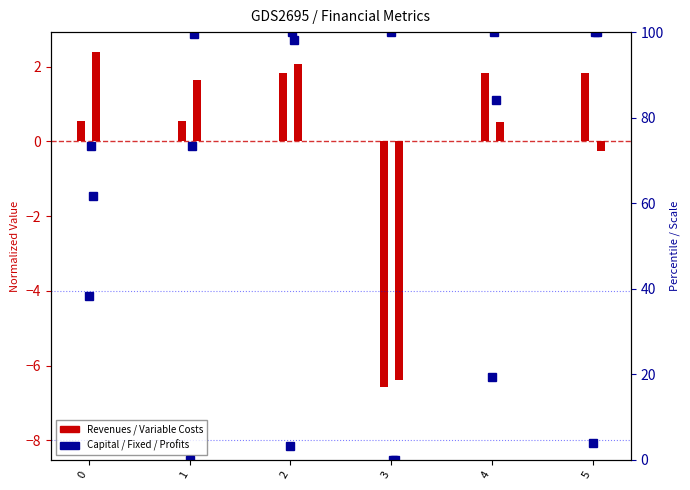

At which category does the chart reach its minimum across all series?

1